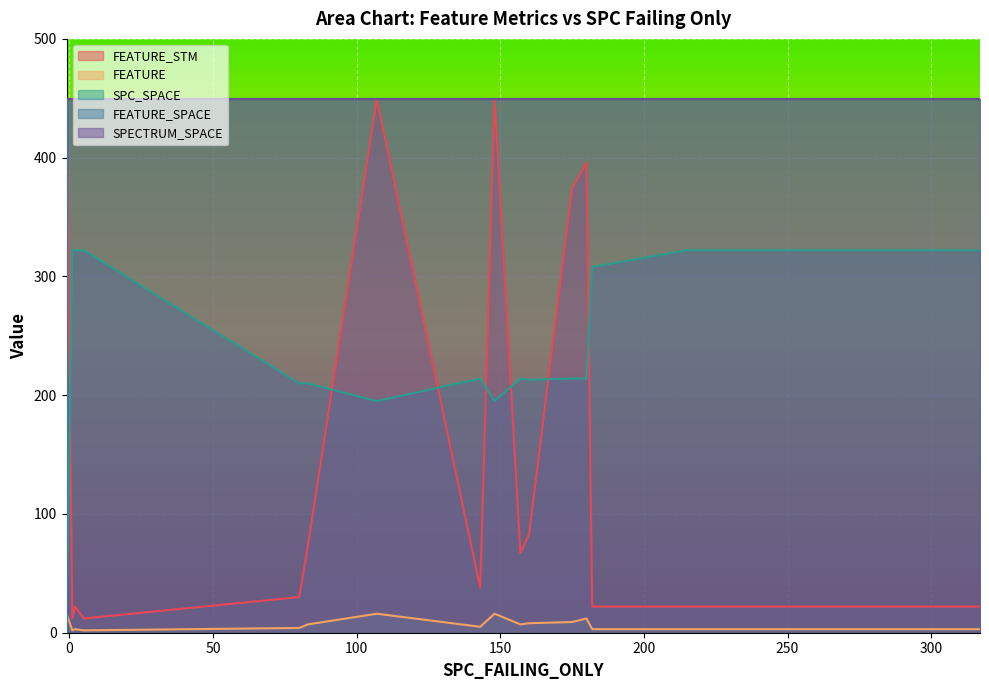

In FEATURE_SPACE, how many points are lower than both neighbors (excluding endpoints)?

2